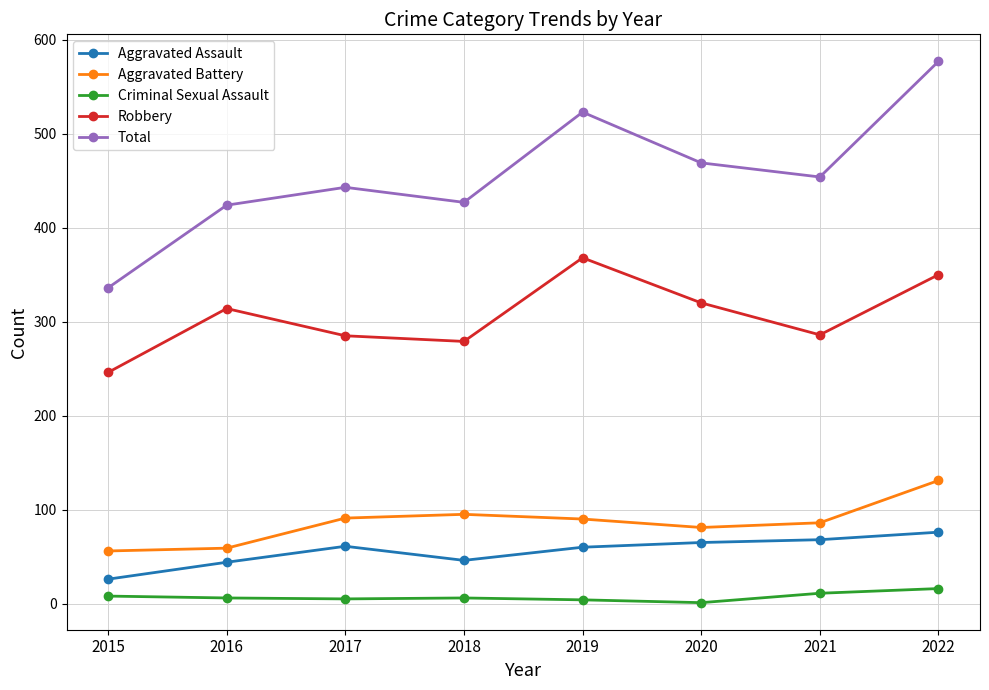

Does the chart have visible grid lines?

Yes